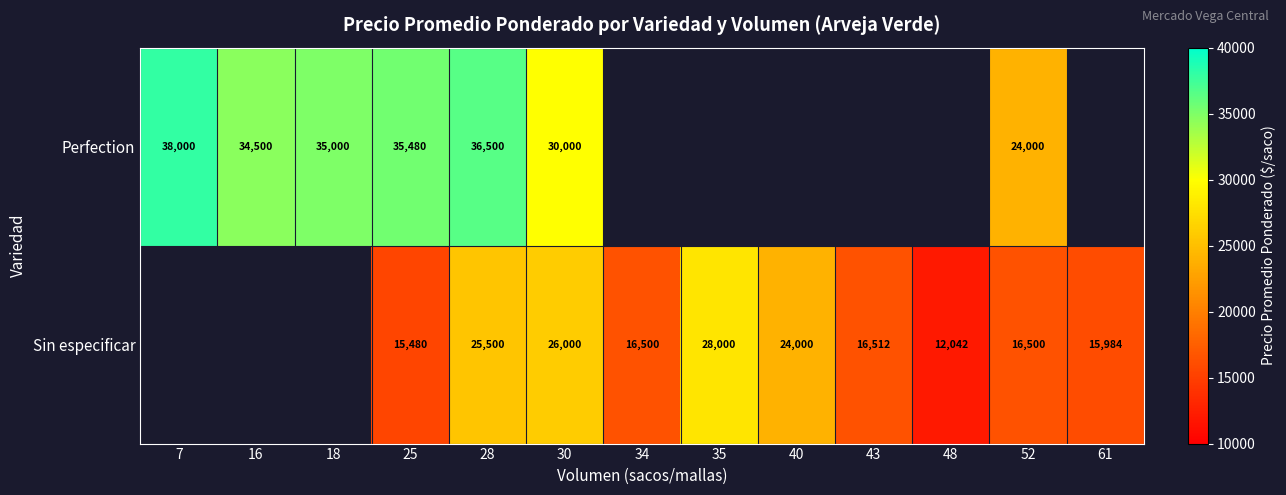

What is the difference between the highest and lowest values at 28?

11000